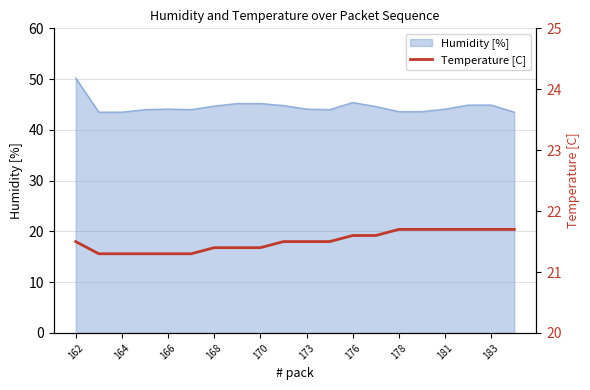

The value of Humidity [%] at 168 is 44.7. True or false?

True